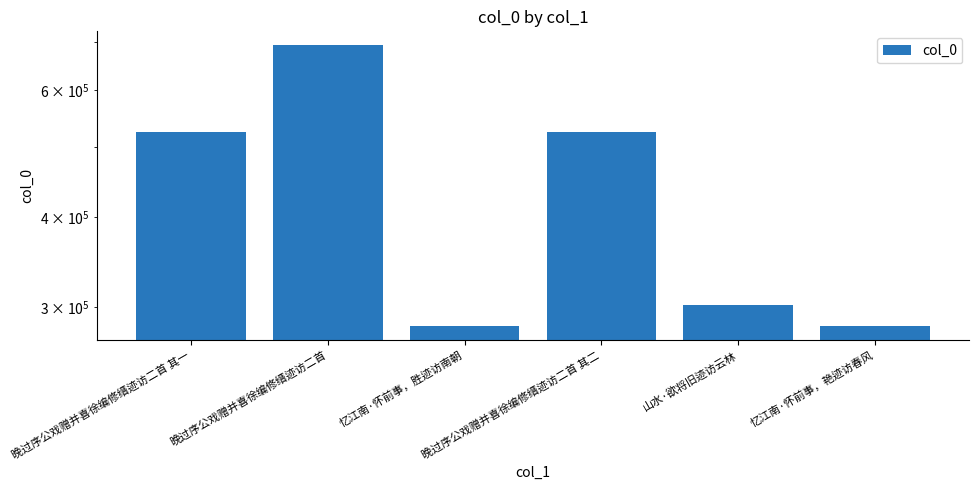

Does the chart contain stacked bars?

No